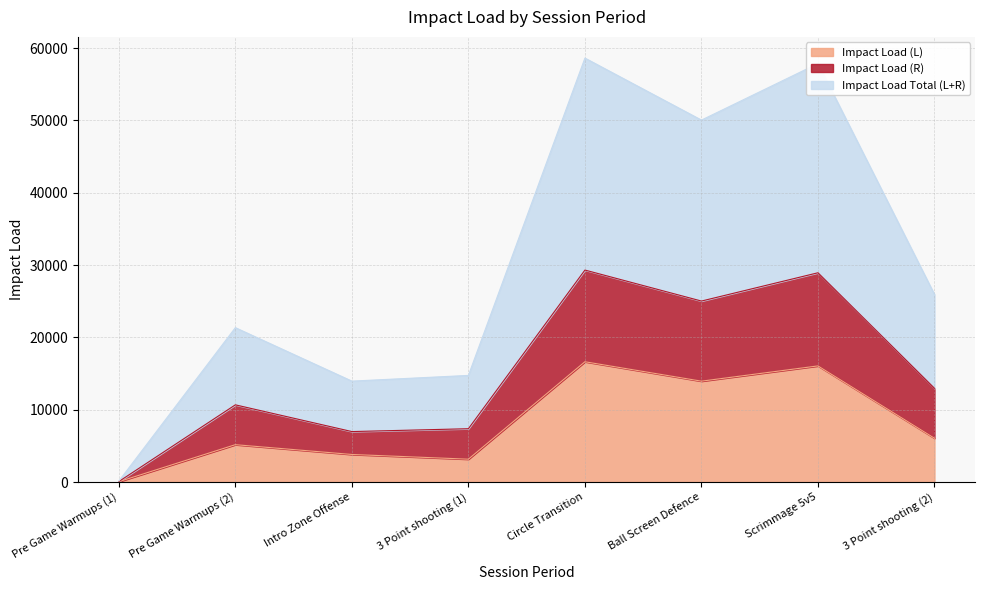

Which category has the lowest value in the Impact Load Total (L+R) series?

Pre Game Warmups (1)